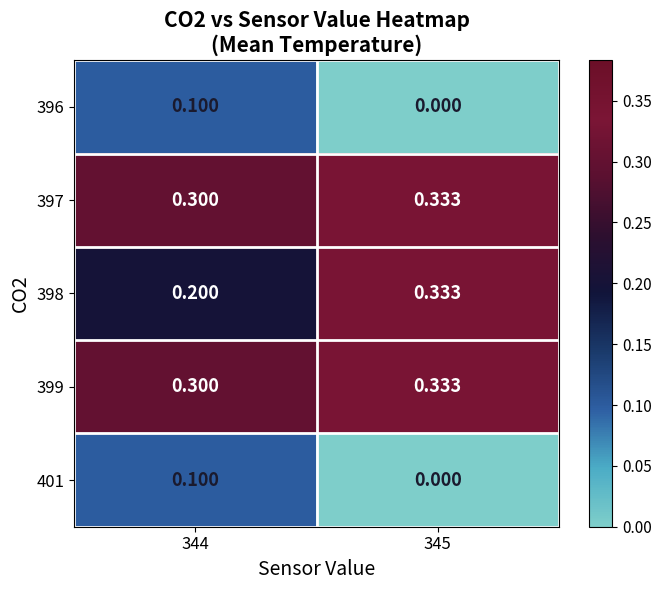

Is the value of 399 at 345 greater than the value of 401 at 345?

Yes